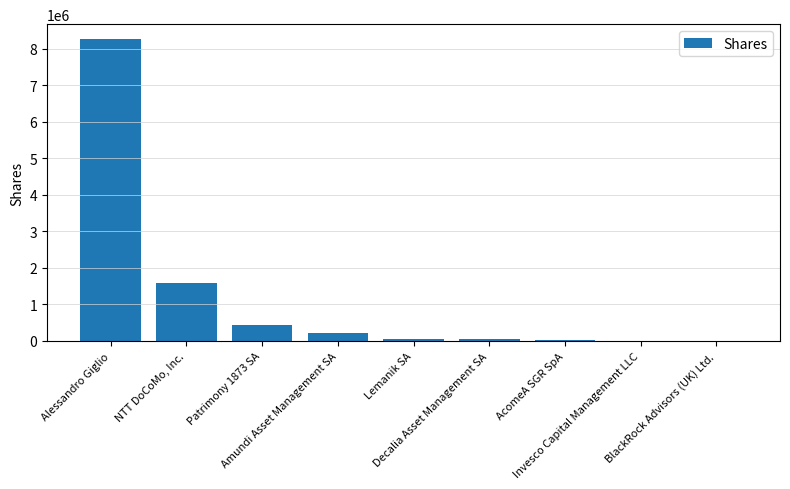

True or false: the data shows 1588948 at NTT DoCoMo, Inc..

True